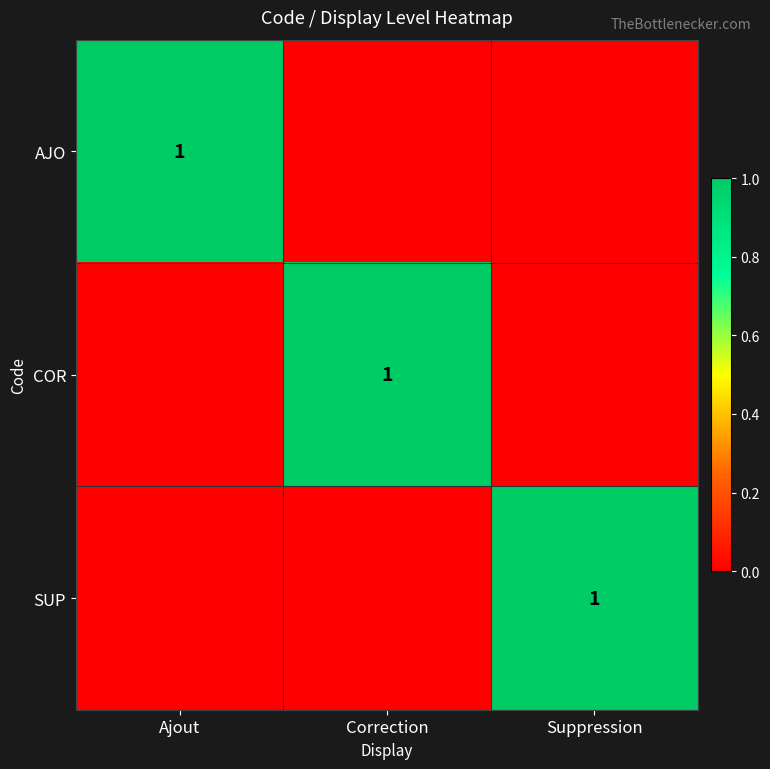

At how many categories does at least one series exceed 0?

3